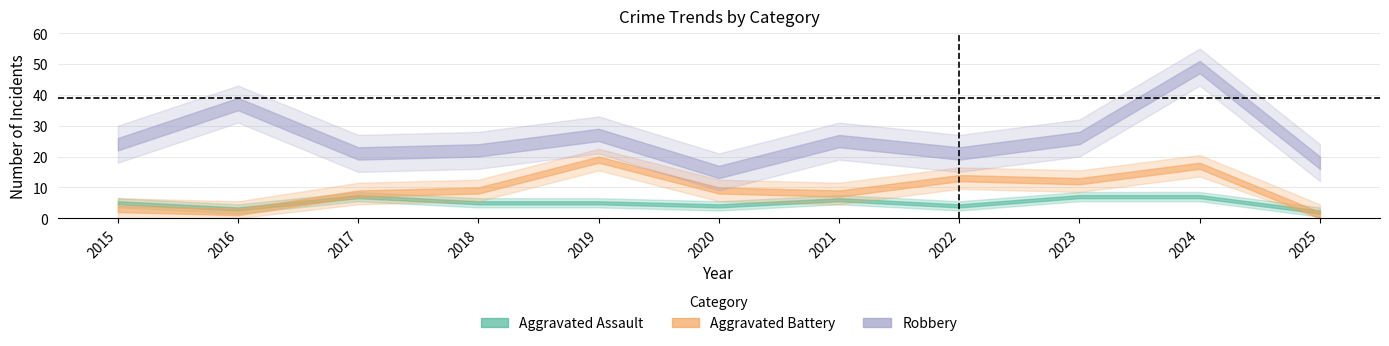

Reading left to right, list all the values displayed in this chart.

Aggravated Assault: 2015=5	2016=3	2017=7	2018=5	2019=5	2020=4	2021=6	2022=4	2023=7	2024=7	2025=2
Aggravated Battery: 2015=3	2016=2	2017=8	2018=9	2019=19	2020=9	2021=8	2022=13	2023=12	2024=17	2025=1
Robbery: 2015=24	2016=37	2017=21	2018=22	2019=27	2020=15	2021=25	2022=21	2023=26	2024=49	2025=18
Total: 2015=32	2016=42	2017=36	2018=38	2019=53	2020=28	2021=39	2022=39	2023=47	2024=73	2025=22